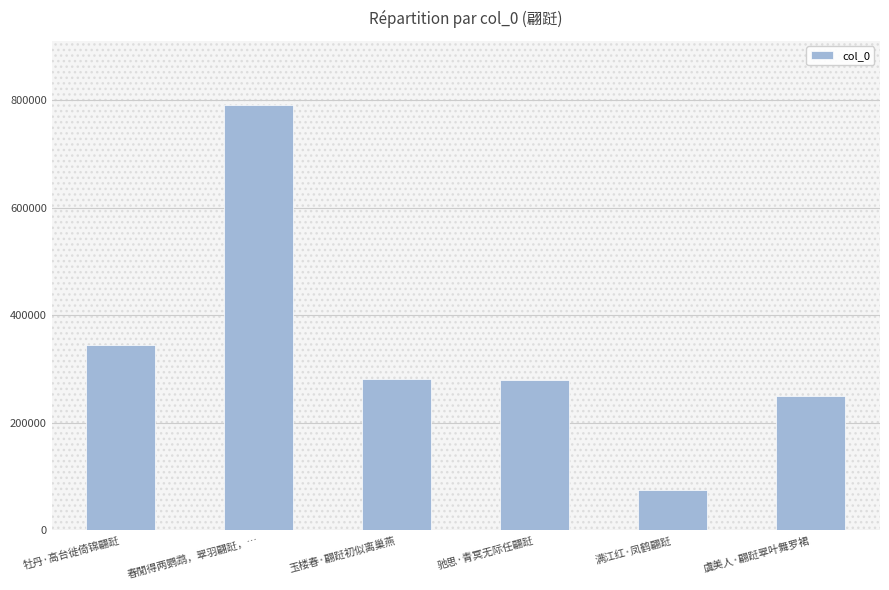

How many series are shown in this chart?

1